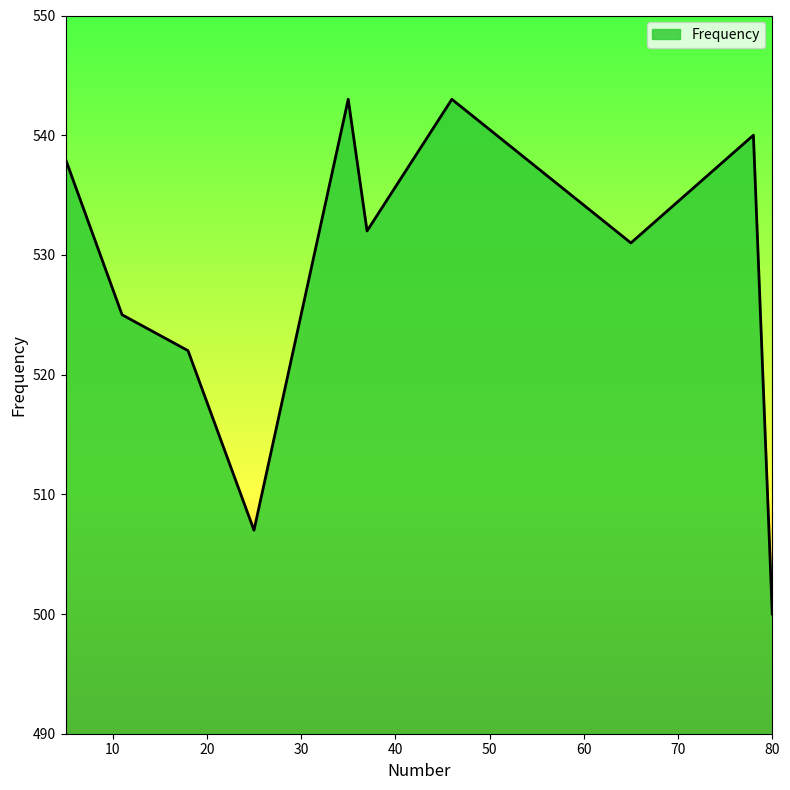

What is the maximum value shown in the chart?

543